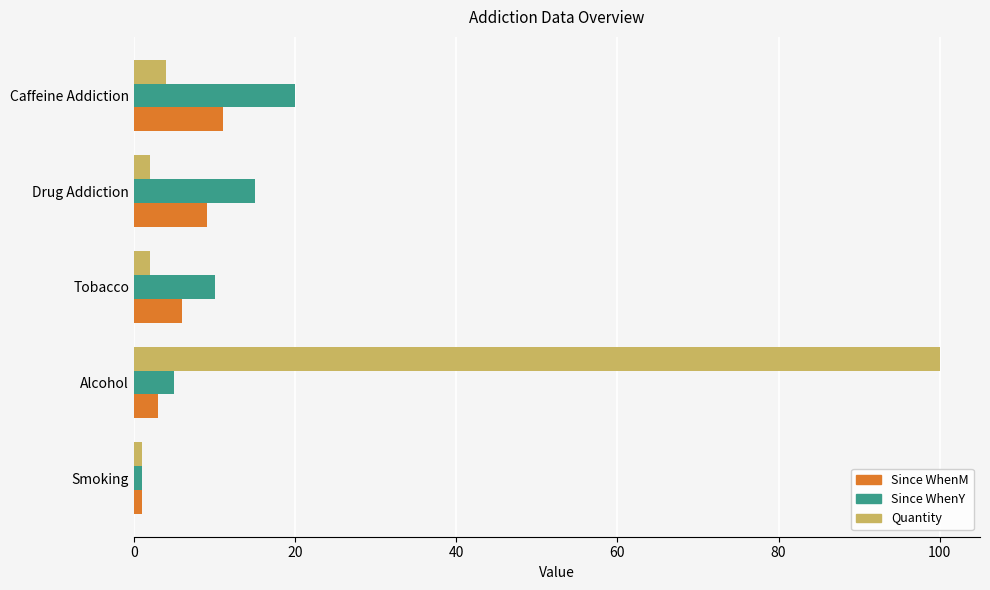

What is the average value of the Quantity series?

22